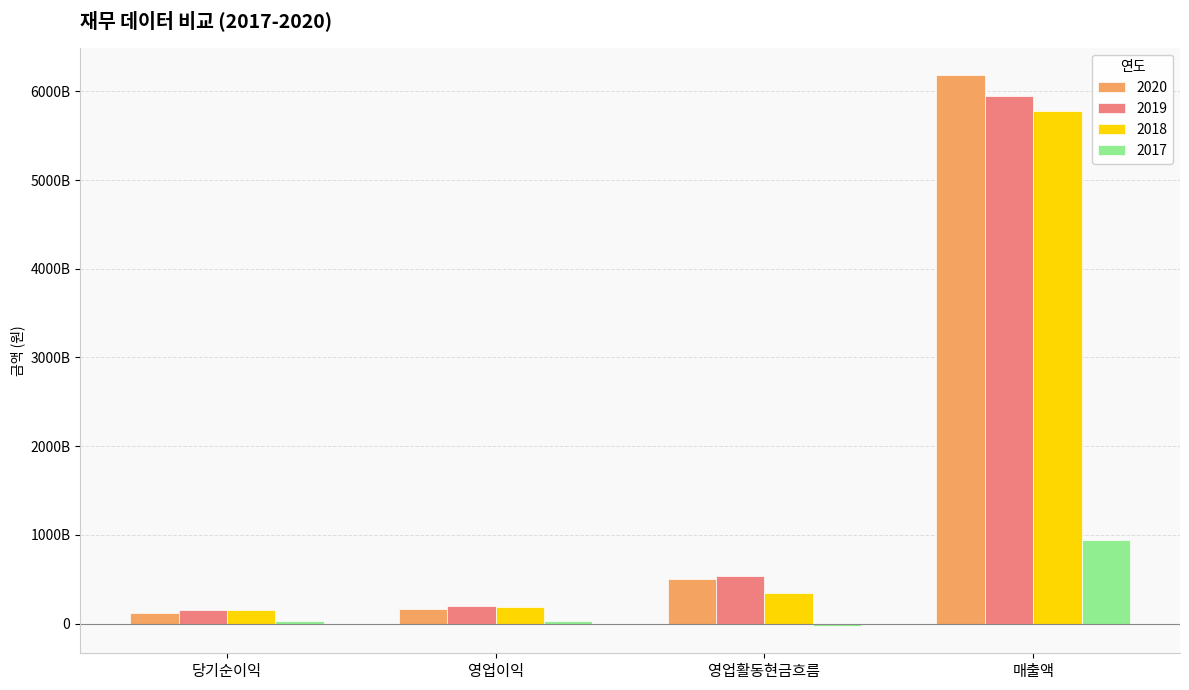

Between 당기순이익 and 매출액, which series saw the biggest shift?

2020